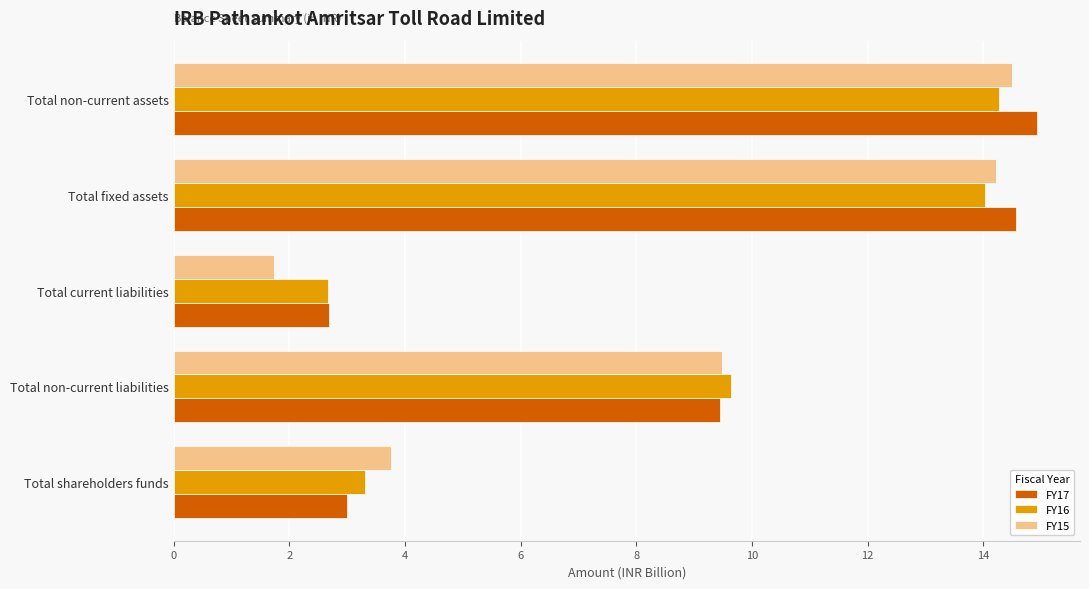

Is the value of FY17 at Total non-current assets greater than the value of FY15 at Total non-current liabilities?

Yes